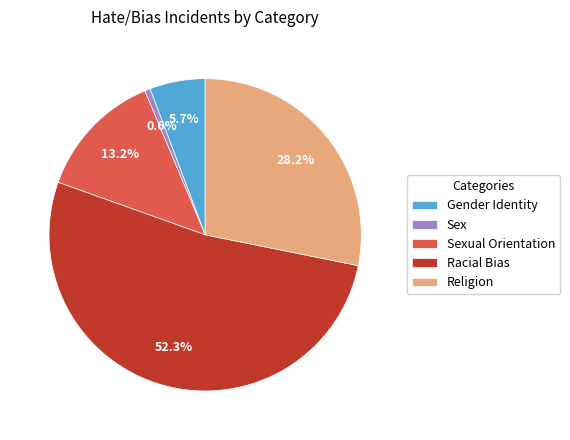

Rank the categories by value from lowest to highest.

Sex, Gender Identity, Sexual Orientation, Religion, Racial Bias